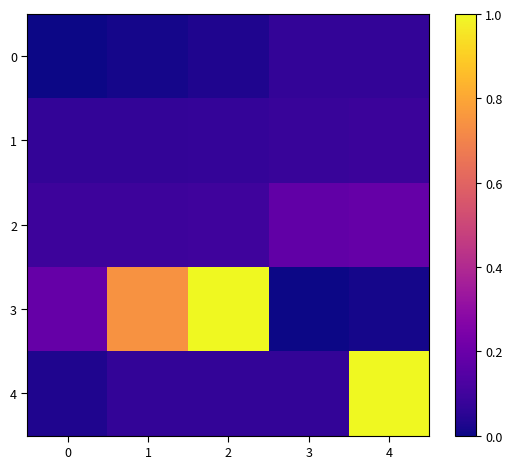

Which category has the highest value across all series?

2